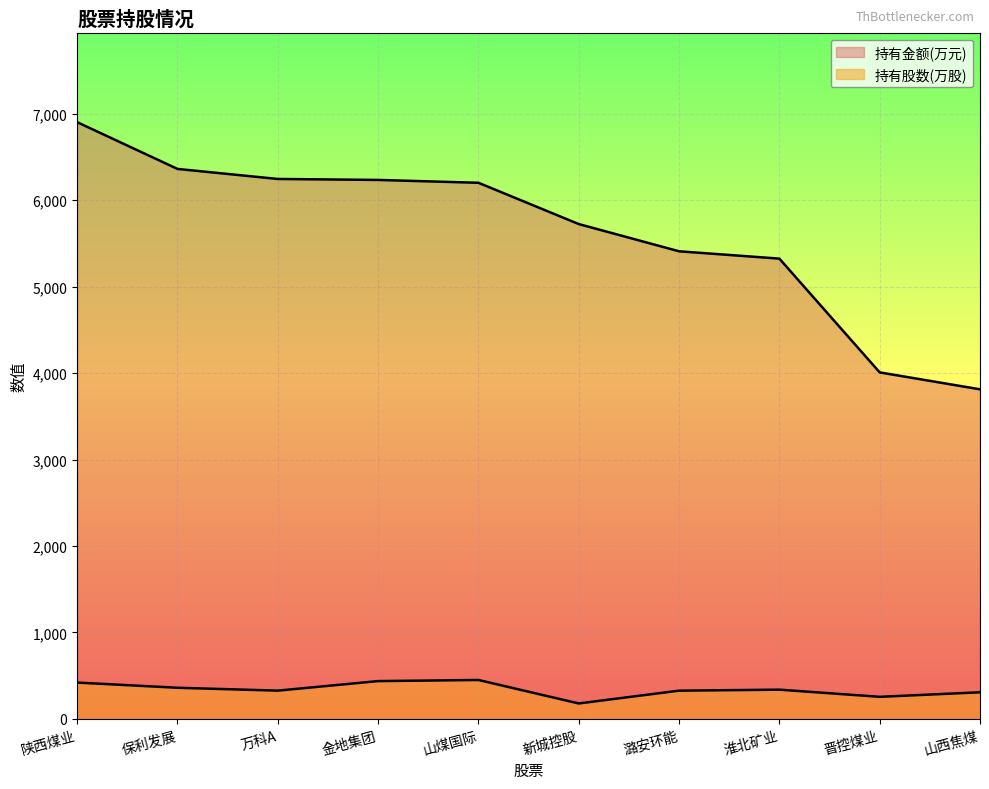

What is the value of the 持有金额(万元) point at the 4th from the left?

6234.9